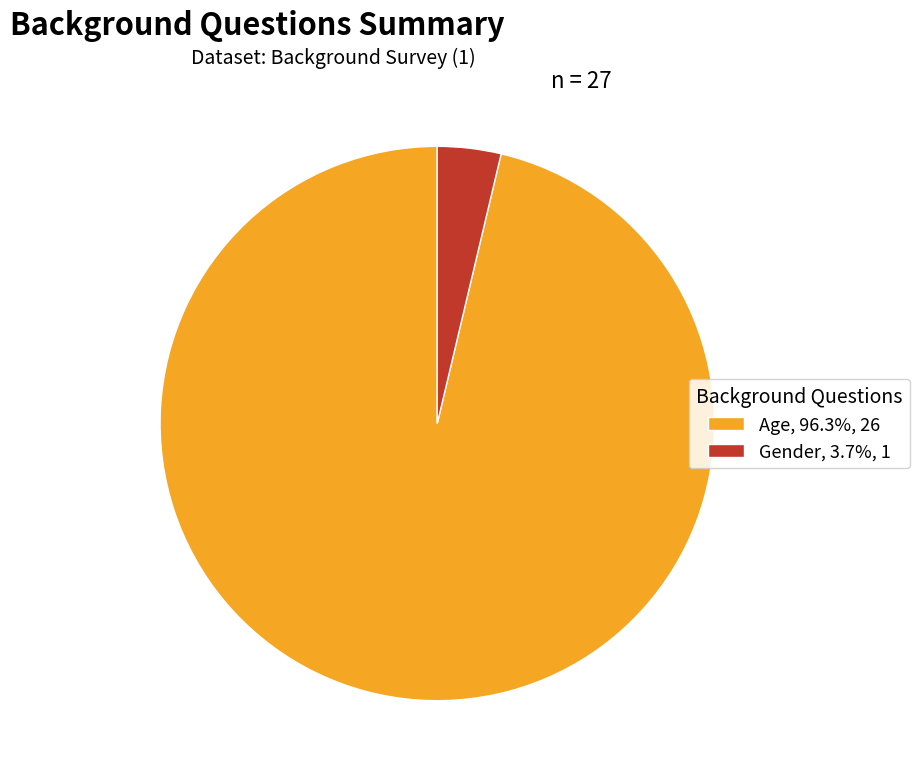

True or false: Age accounts for 96% of the total.

True